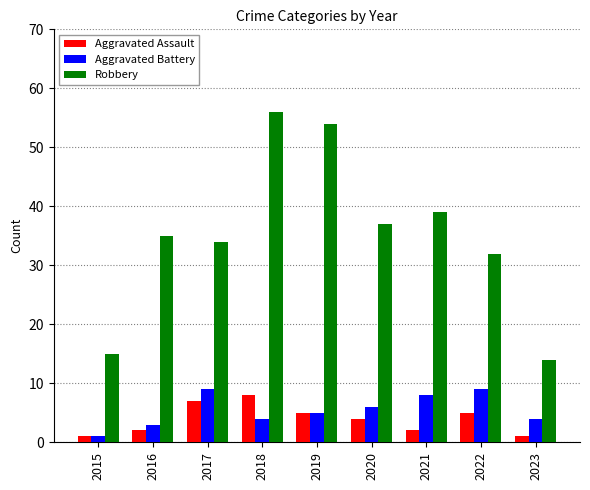

How many values in the Robbery series are below 35?

4